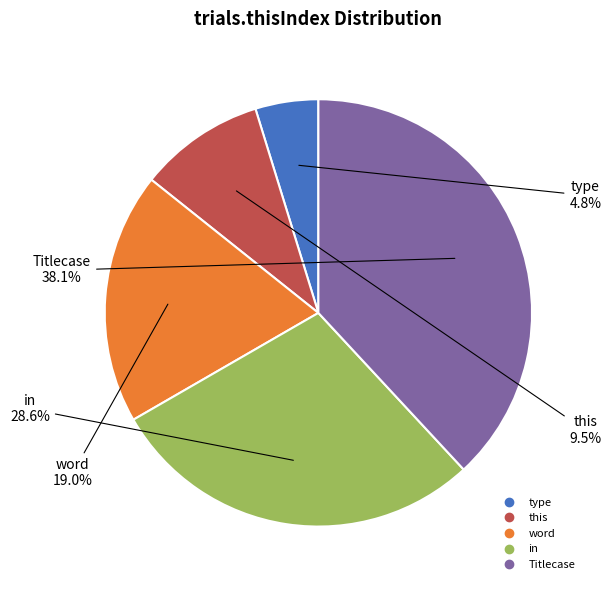

Which has a higher value, word or this?

word